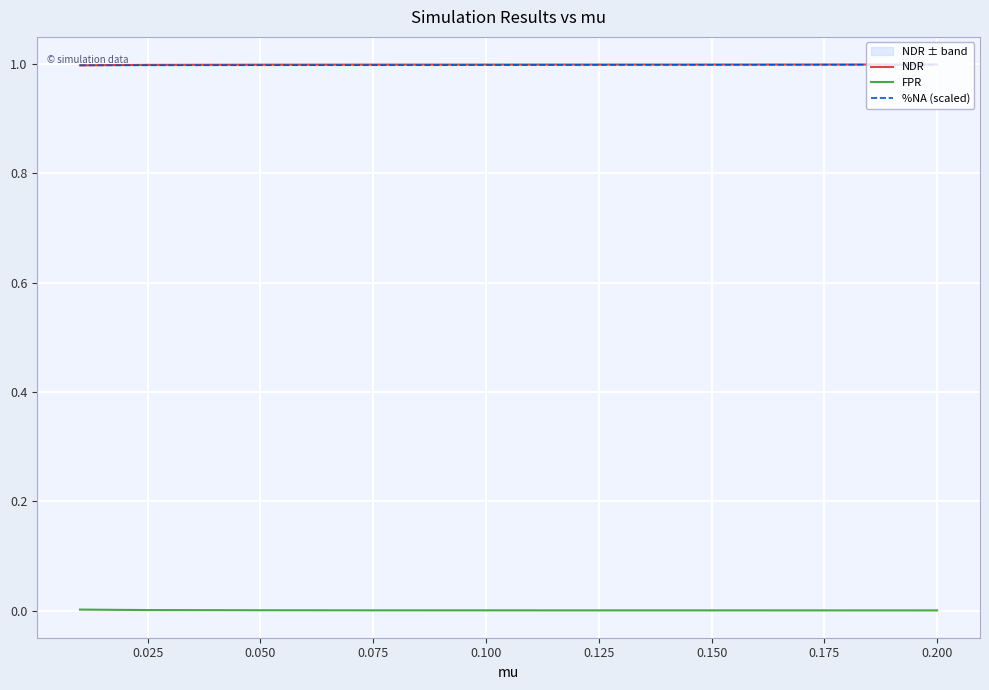

What is the sum of the %NA (scaled) values at 0.025 and 0.175?

2.0